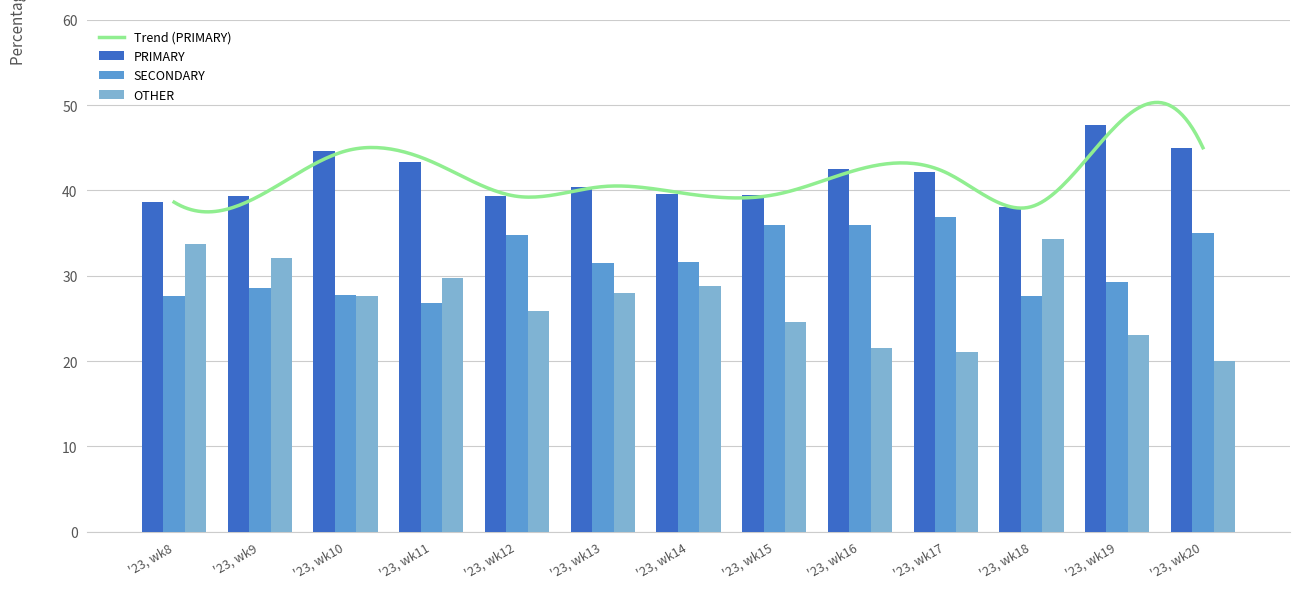

The PRIMARY series shows 53.6 at '23, wk15. True or false?

False